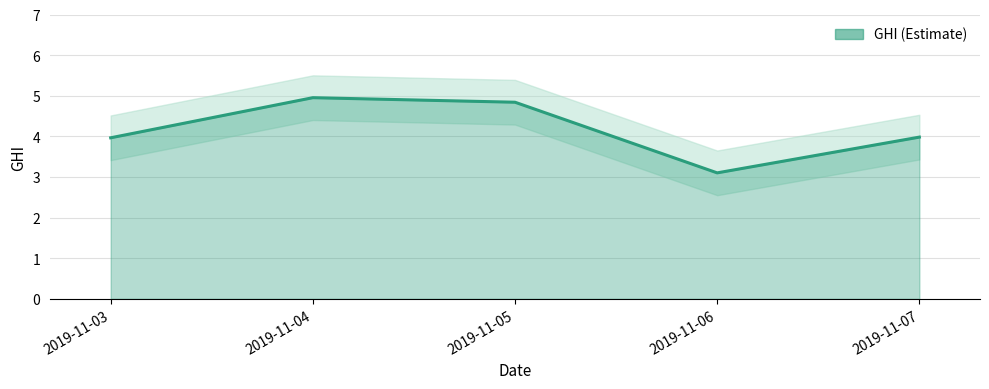

Rank the categories by value from highest to lowest.

2019-11-04, 2019-11-05, 2019-11-07, 2019-11-03, 2019-11-06